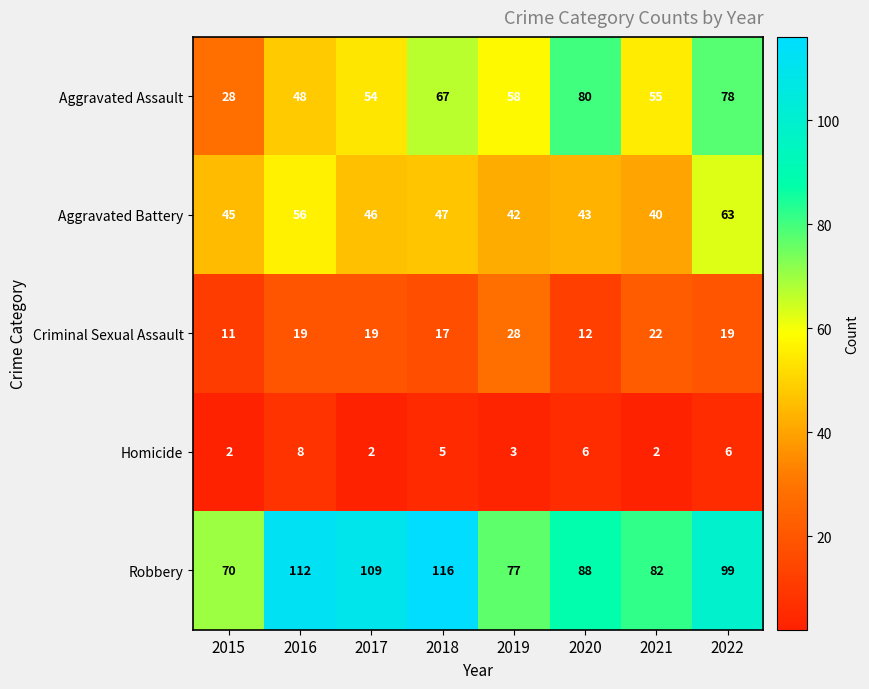

Is it true that Aggravated Battery equals 63 at 2021?

False